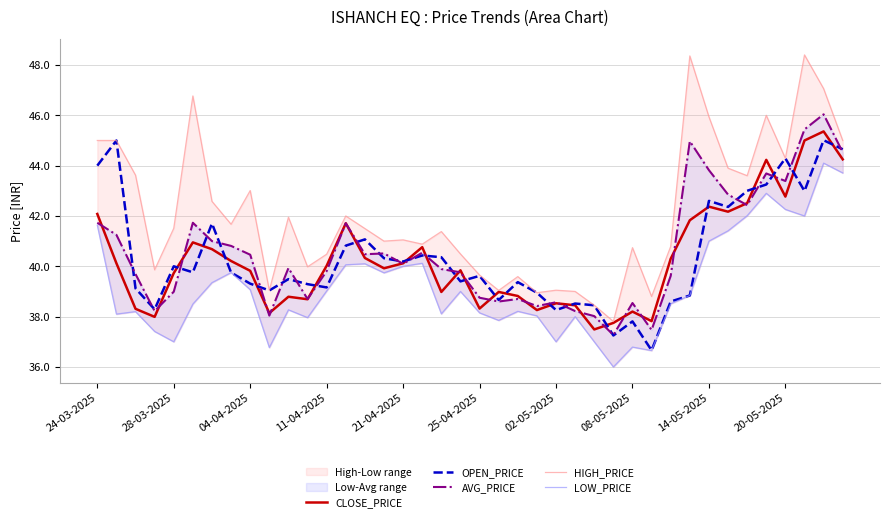

What is the approximate value of CLOSE_PRICE at 25-04-2025?

38.3